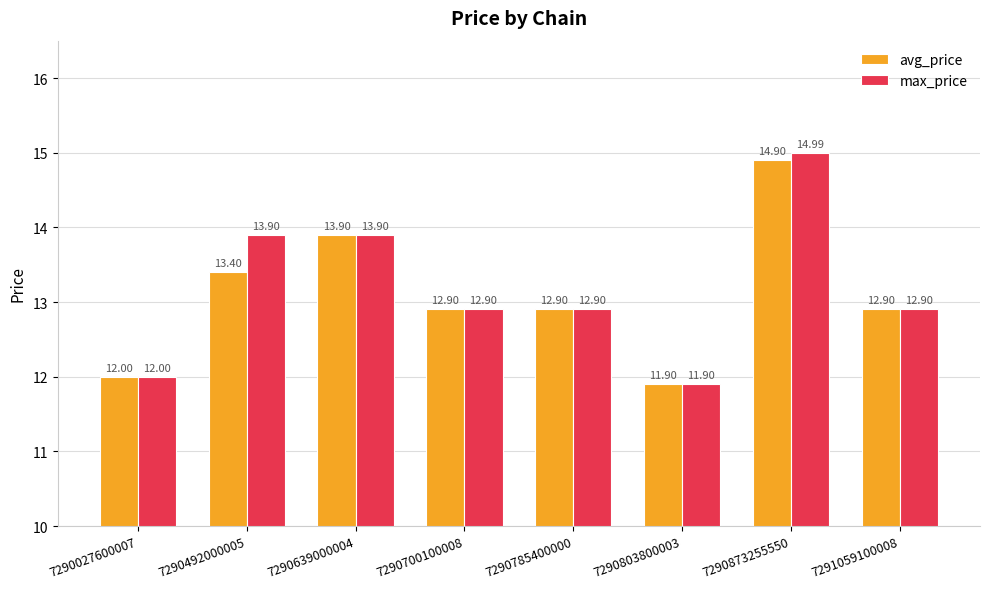

Reading left to right, list all the values displayed in this chart.

avg_price: 7290027600007=12.0	7290492000005=13.4	7290639000004=13.9	7290700100008=12.9	7290785400000=12.9	7290803800003=11.9	7290873255550=14.9	7291059100008=12.9
max_price: 7290027600007=12.0	7290492000005=13.9	7290639000004=13.9	7290700100008=12.9	7290785400000=12.9	7290803800003=11.9	7290873255550=15.0	7291059100008=12.9